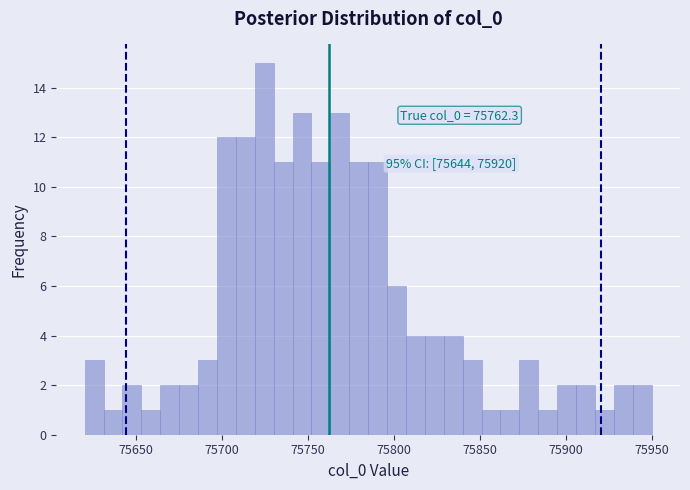

Around what value on the x-axis is the tallest bar? Give the approximate position of its centre, as read against the axis.

75725